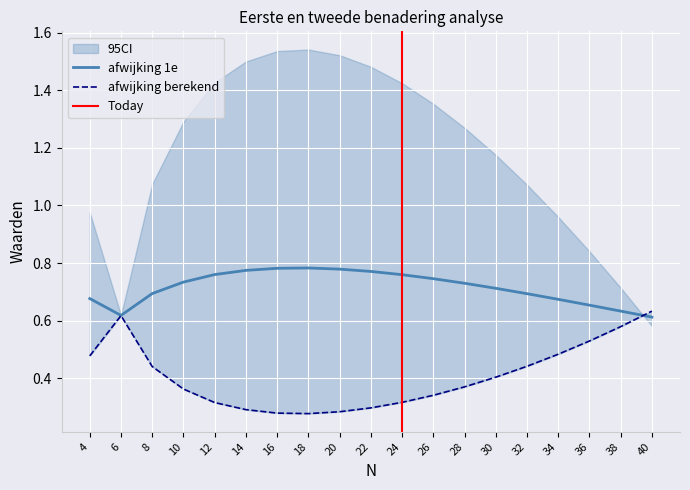

What is the greatest value displayed?

0.8